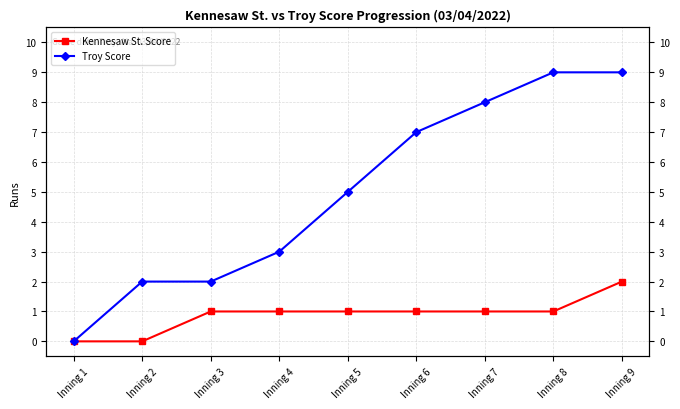

The value of Kennesaw St. Score at Inning 5 is 2. True or false?

False